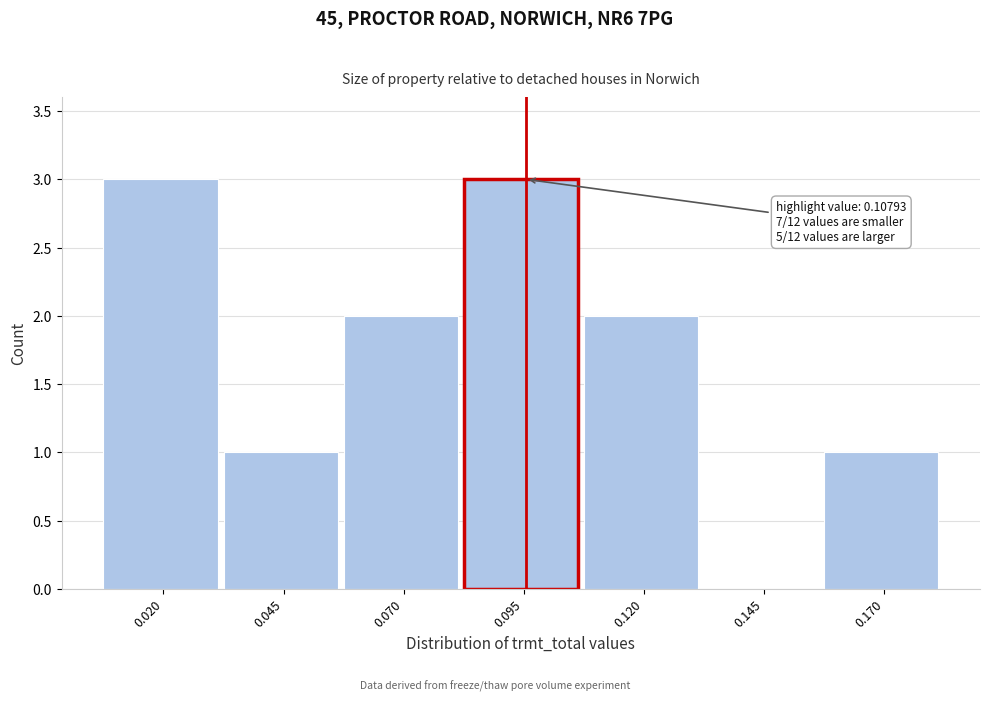

Reading left to right, list all the values displayed in this chart.

0.020=3	0.045=1	0.070=2	0.095=3	0.120=2	0.145=0	0.170=1